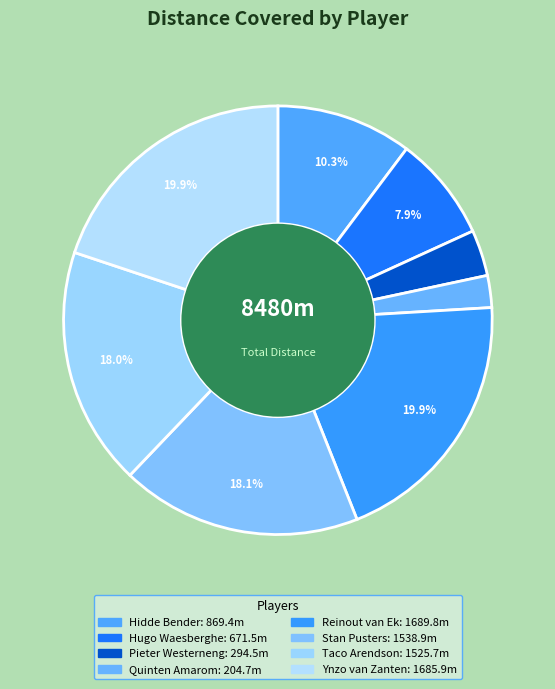

Does Reinout van Ek account for over 50% of the chart?

No